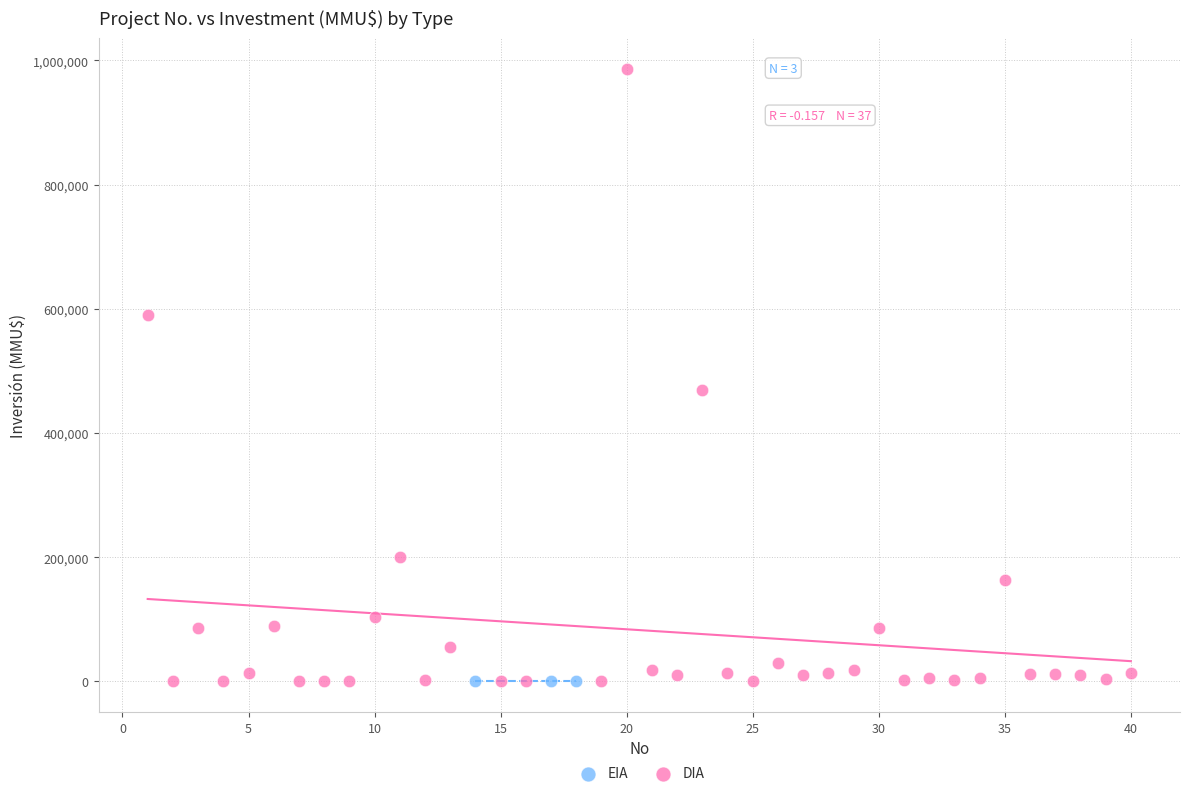

Which series contains the highest Y value?

DIA